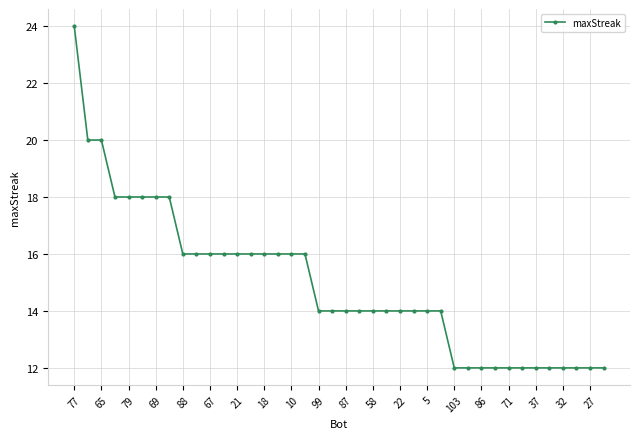

Reading left to right, transcribe all the data shown in this chart.

24	20	20	18	18	18	18	18	16	16	16	16	16	16	16	16	16	16	14	14	14	14	14	14	14	14	14	14	12	12	12	12	12	12	12	12	12	12	12	12